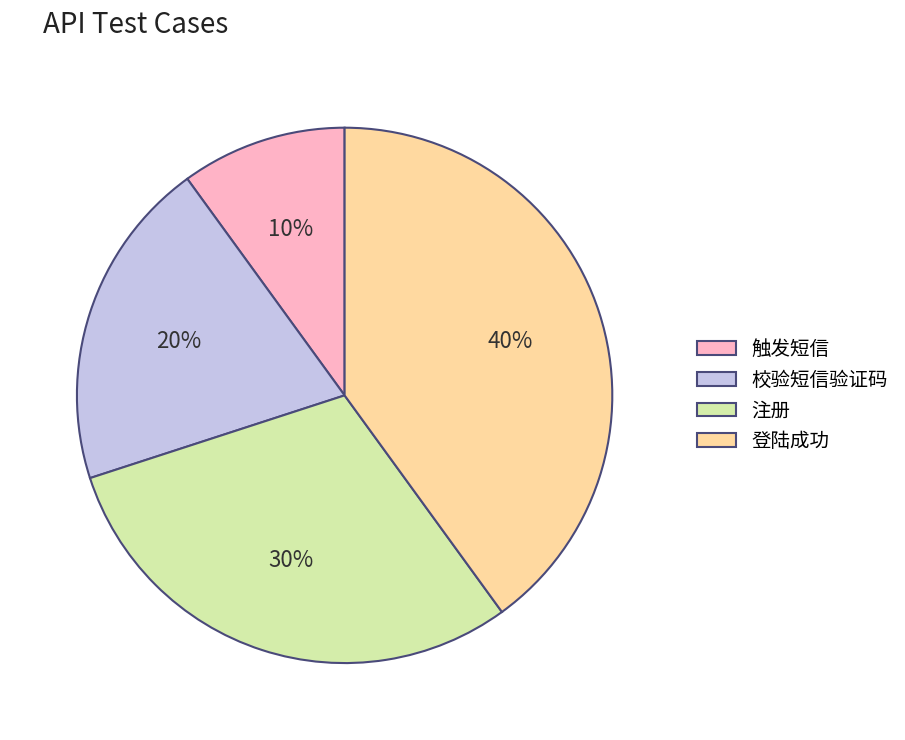

What percentage is the 校验短信验证码 slice, to the nearest percent?

20%